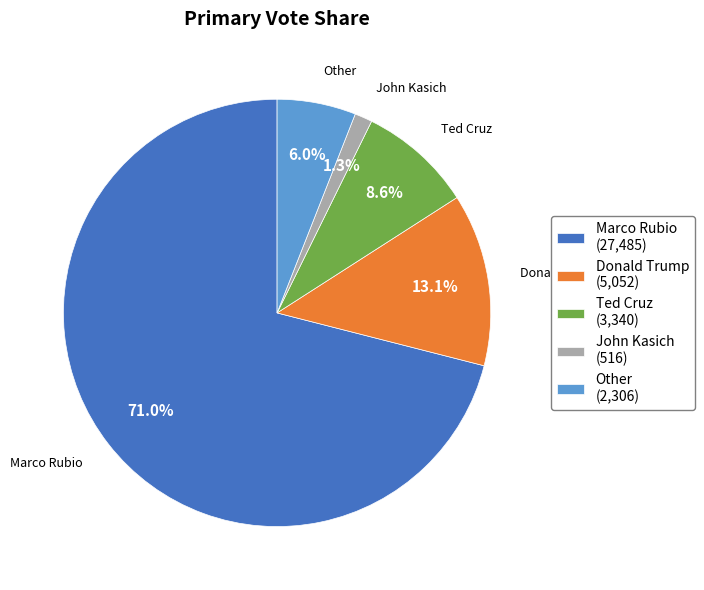

Which category accounts for the majority?

Marco Rubio